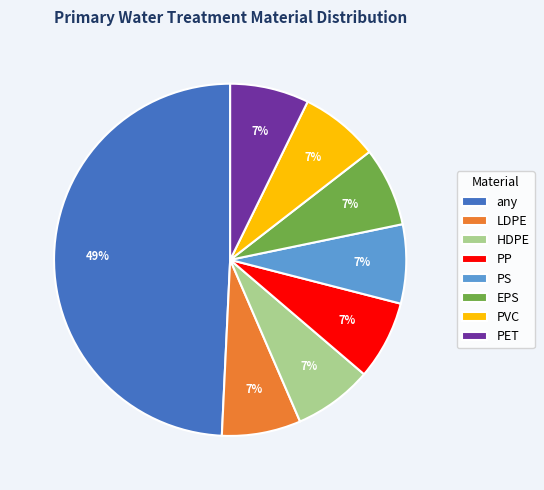

Is it true that PET is 1% of the pie?

False